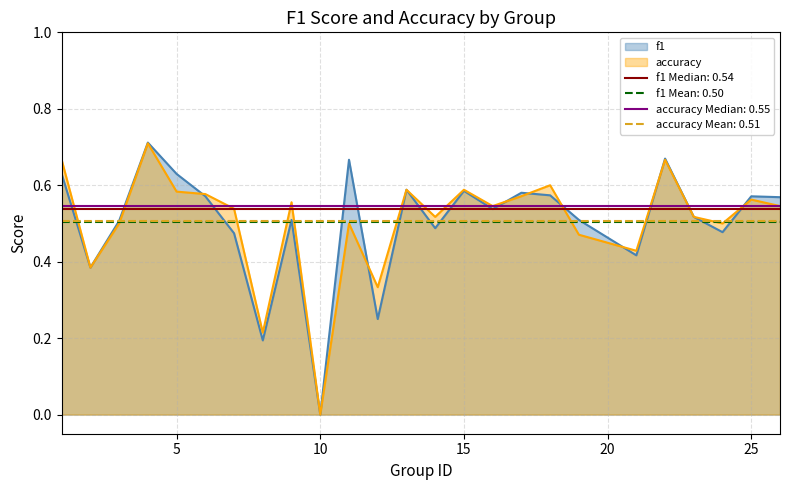

Rank the series at 15 from lowest to highest value.

f1, accuracy